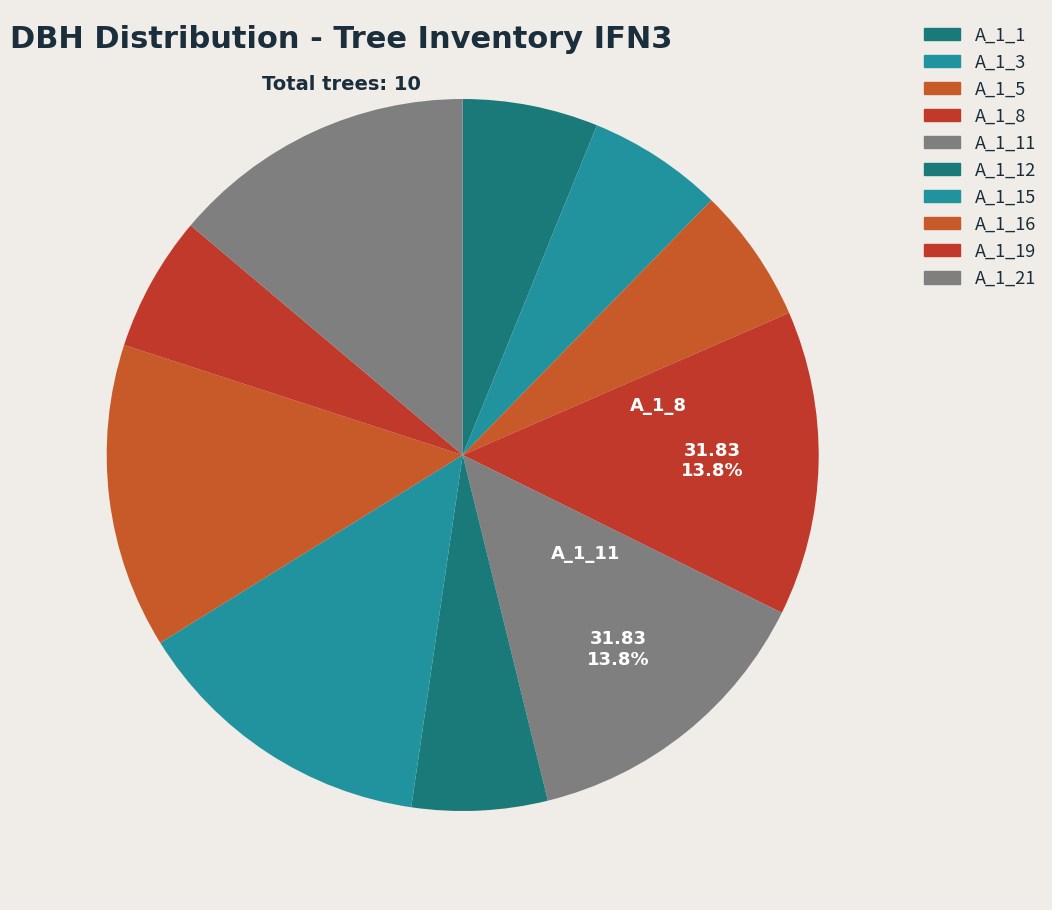

What is the largest slice in the pie chart?

IFN3_9_1255_A_1_8_IFN3